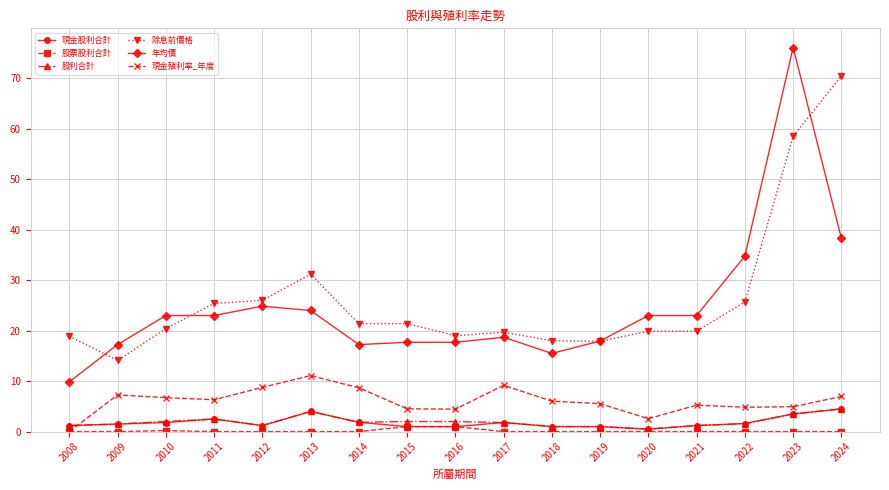

Between 2011 and 2014, which series saw the biggest shift?

年均價